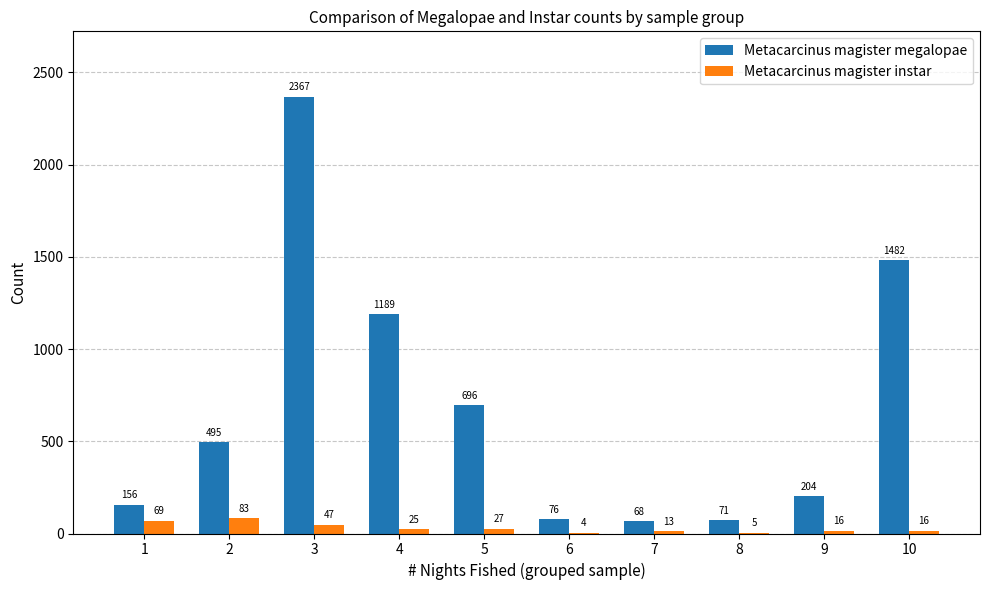

How many data points does each series have?

10